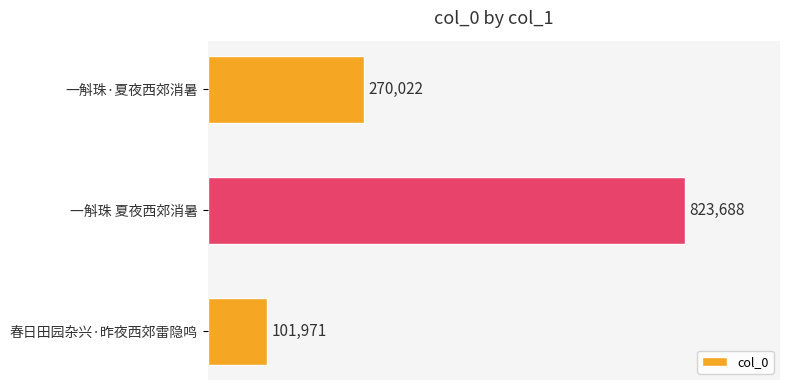

Reading top to bottom, list all the values displayed in this chart.

一斛珠·夏夜西郊消暑=270022	一斛珠 夏夜西郊消暑=823688	春日田园杂兴·昨夜西郊雷隐鸣=101971